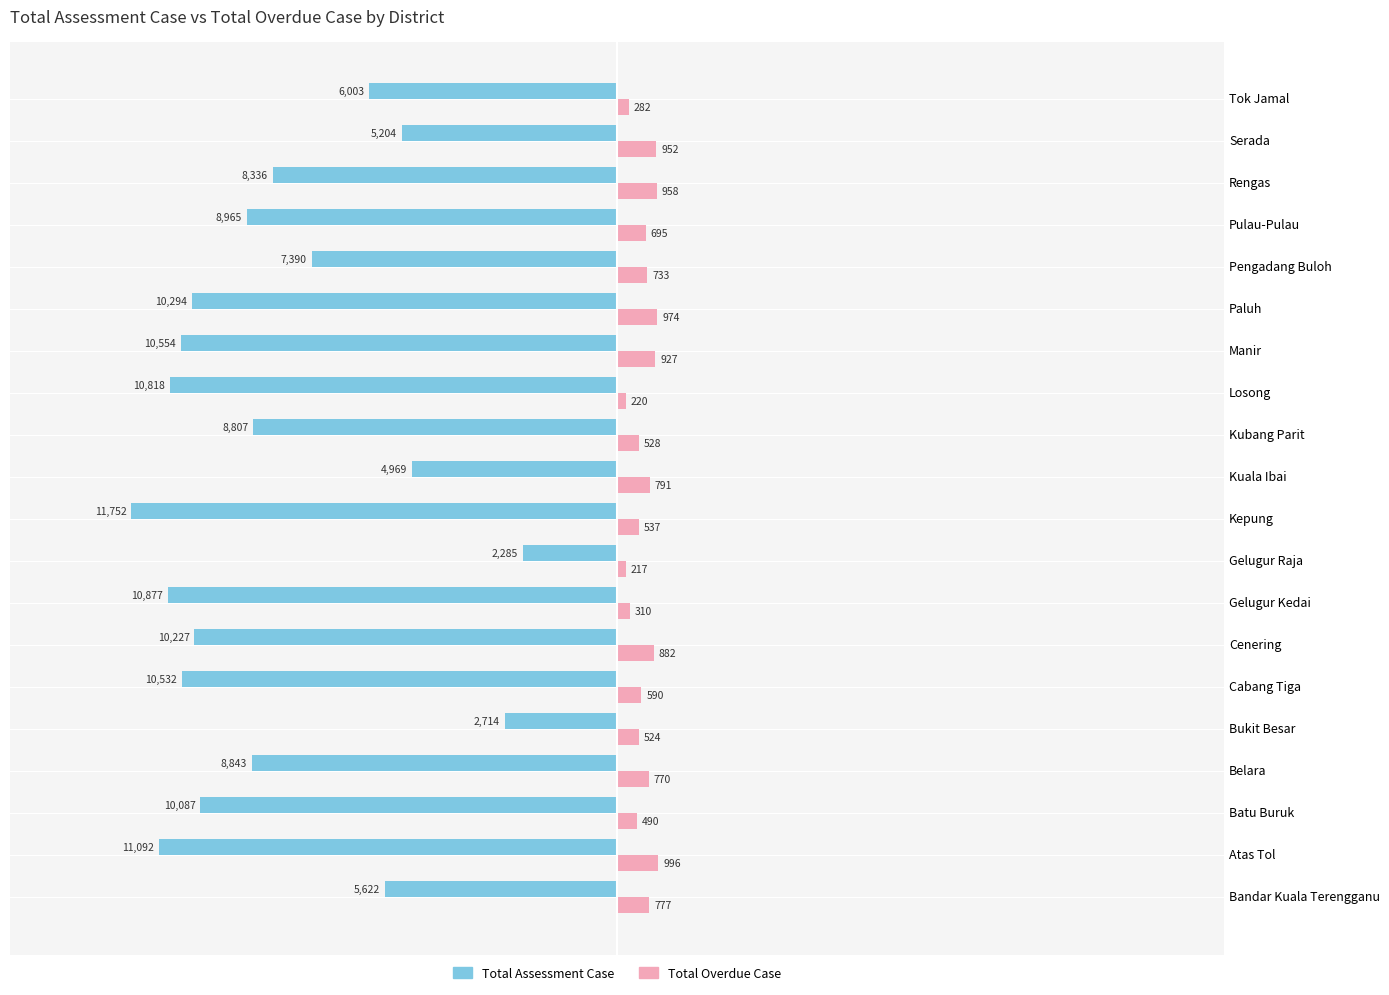

Count the number of data series in this chart.

2